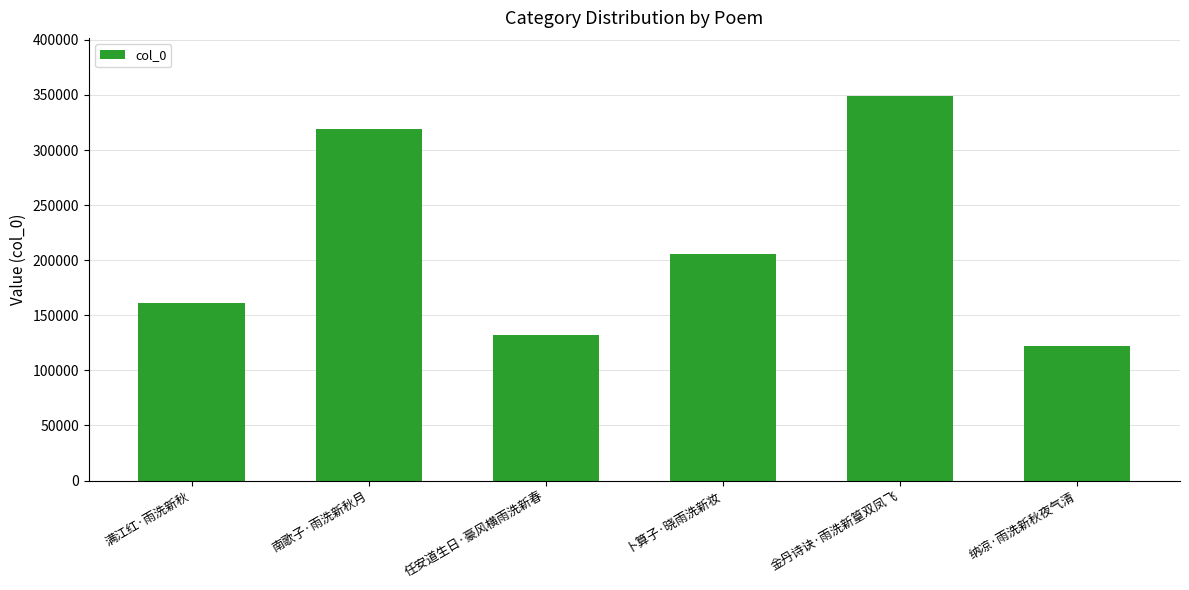

What is the maximum value shown in the chart?

349361